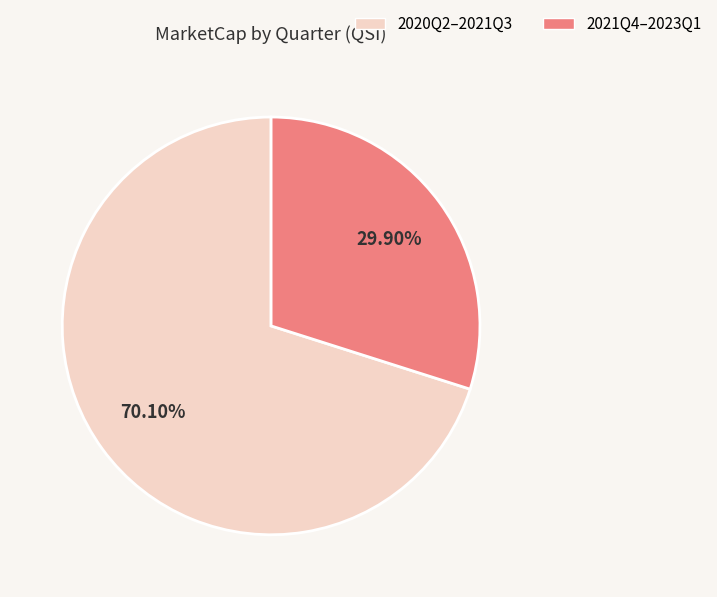

Is there a majority slice in this chart?

Yes